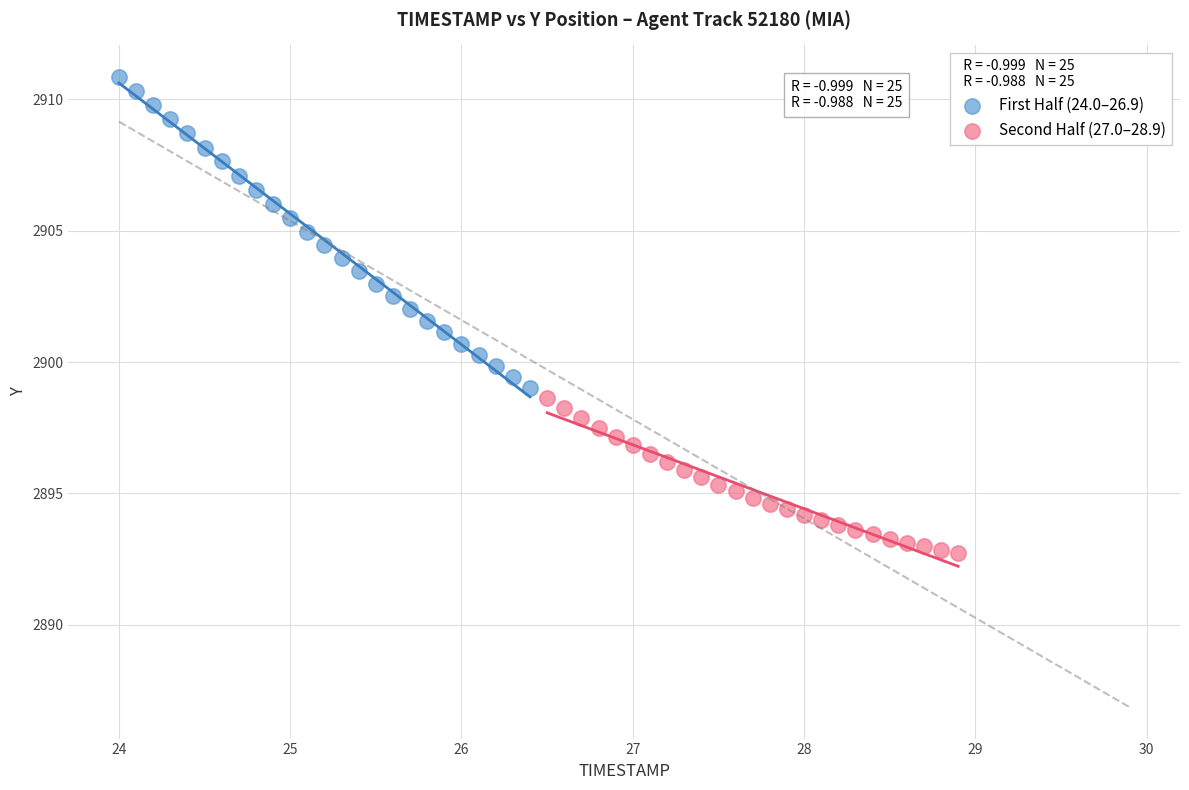

Which series contains the highest Y value?

First Half (24.0–26.9)